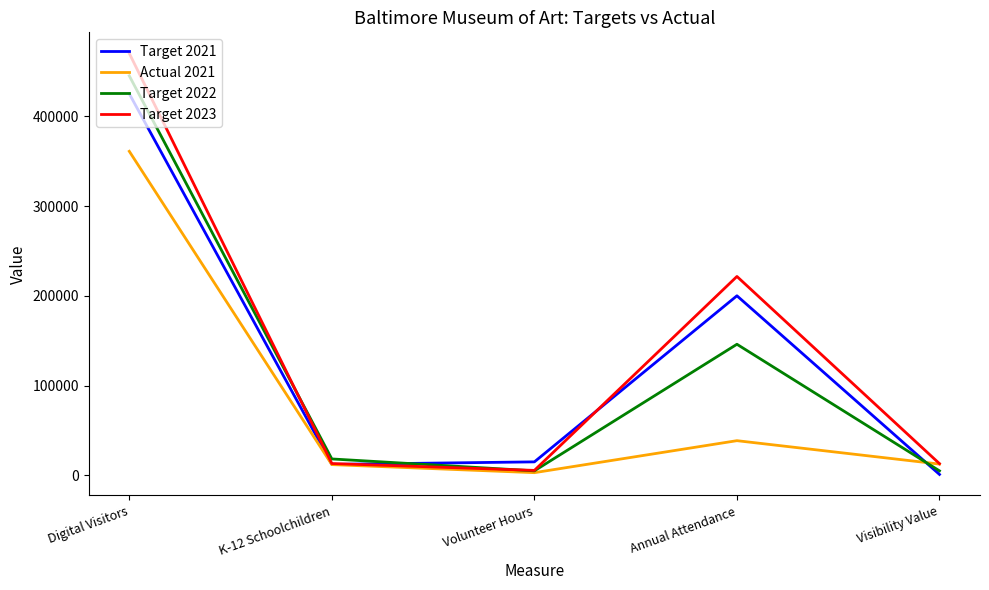

What is the difference between the second highest and second lowest values in the Target 2023 series?

208515